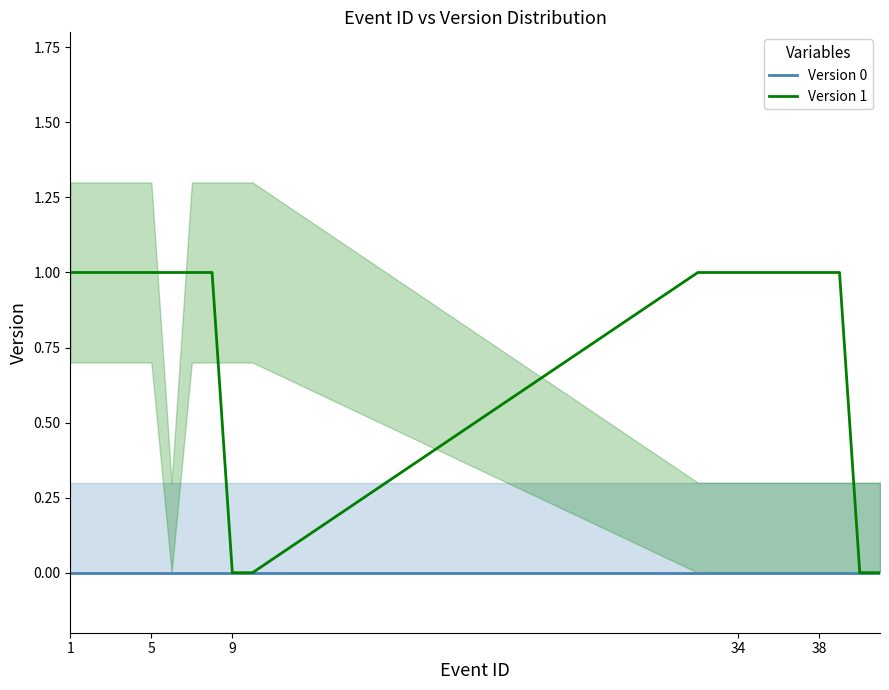

How many lines are shown in the chart?

2